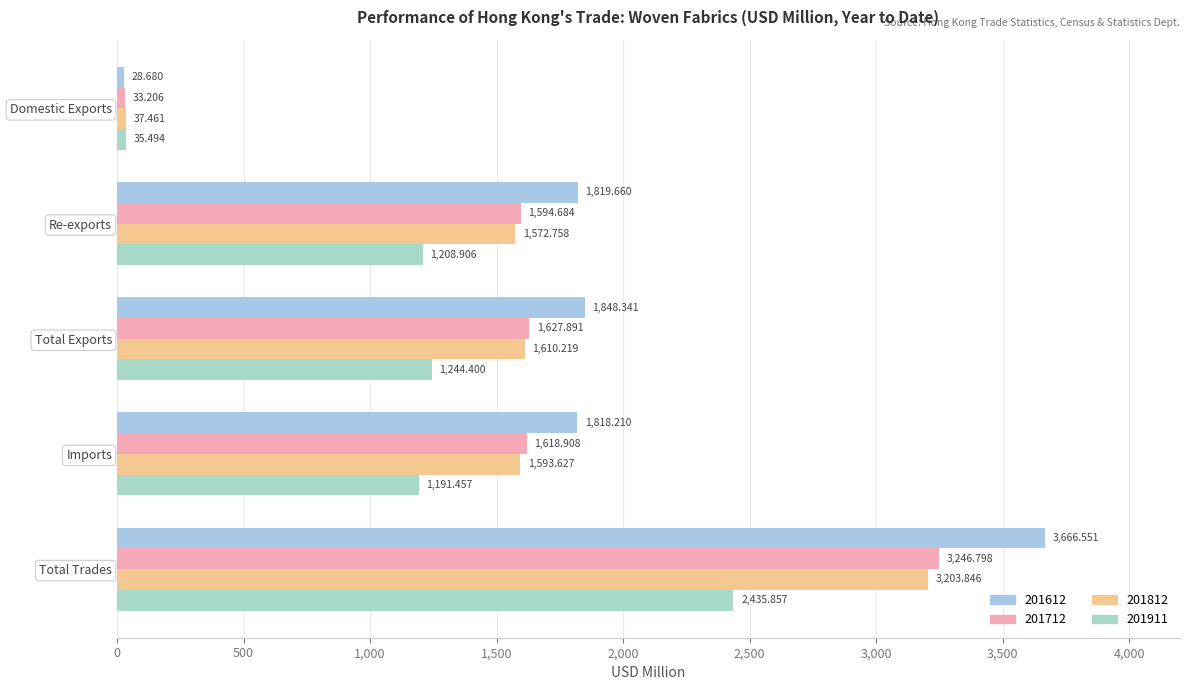

Rank the series by their maximum value, from highest to lowest.

201612, 201712, 201812, 201911